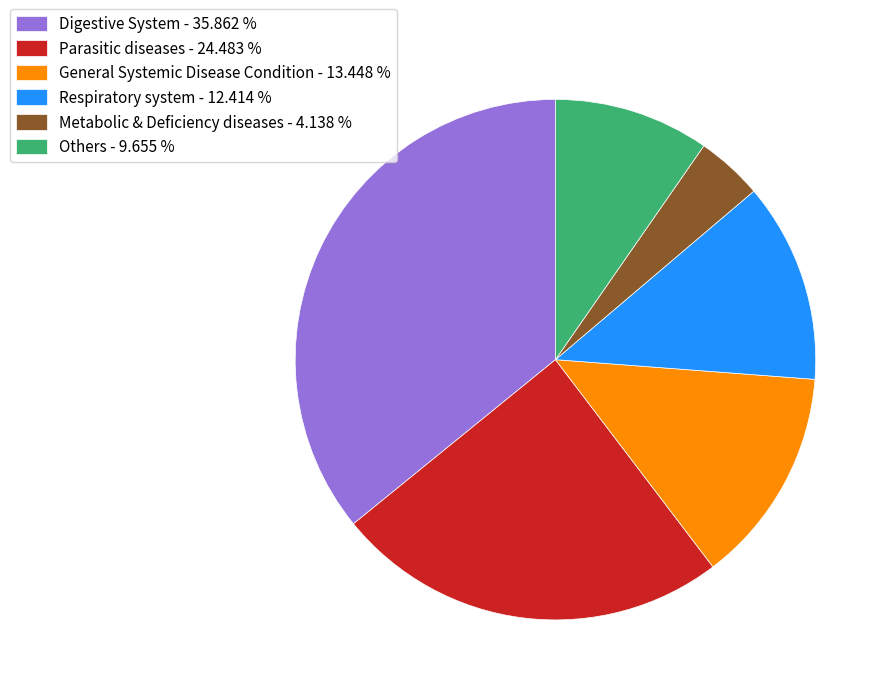

What is the smallest slice in the pie chart?

Metabolic & Deficiency diseases - 4.138 %